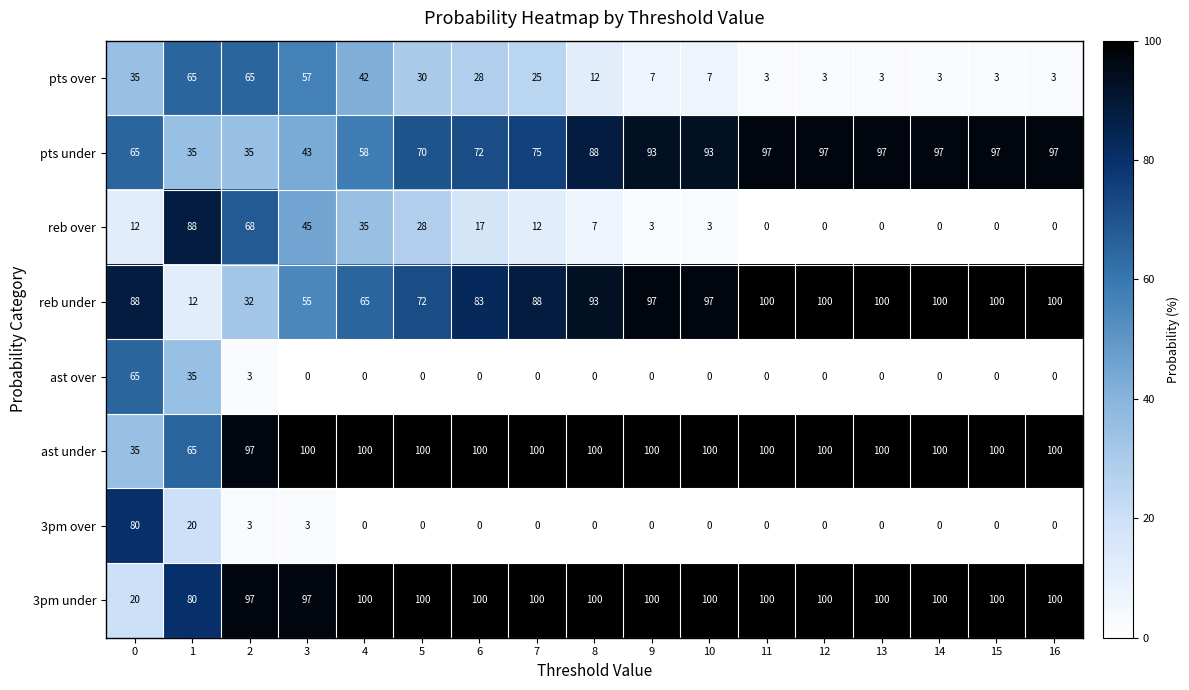

What is the maximum value for 3pm under?

100